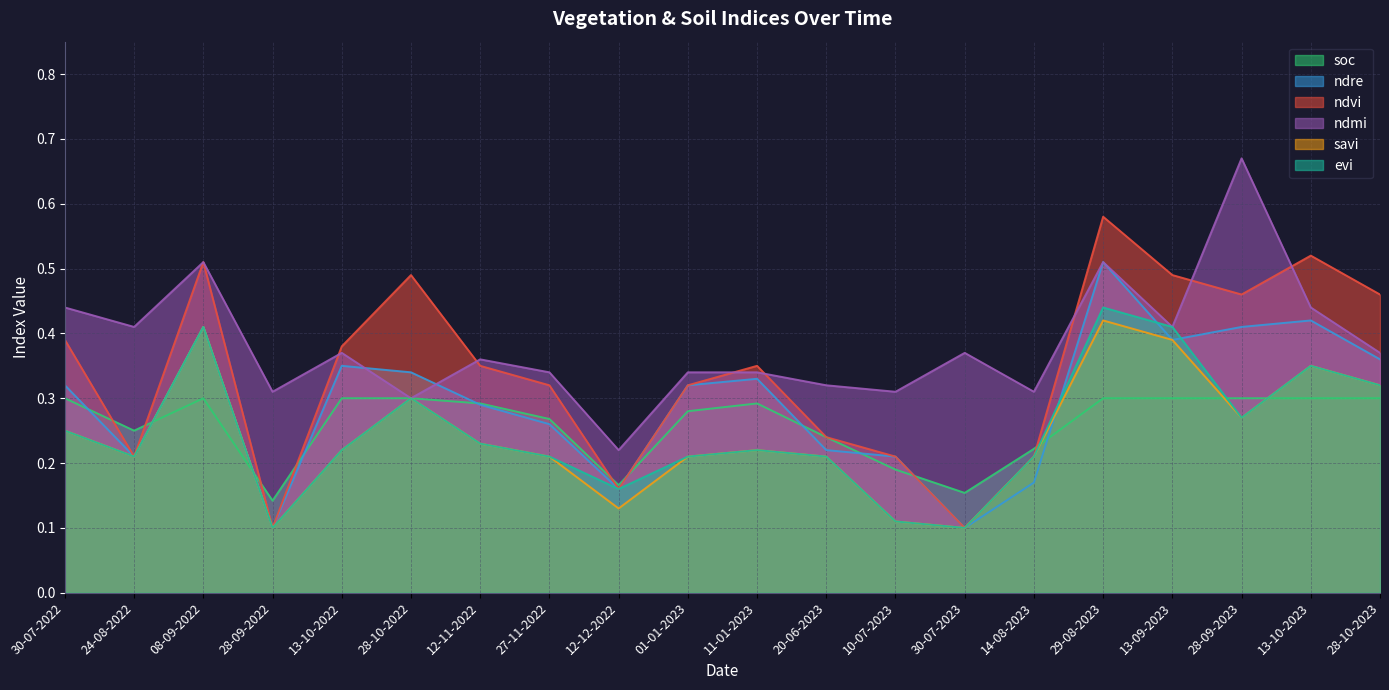

Which category has the lowest value in the ndvi series?

28-09-2022